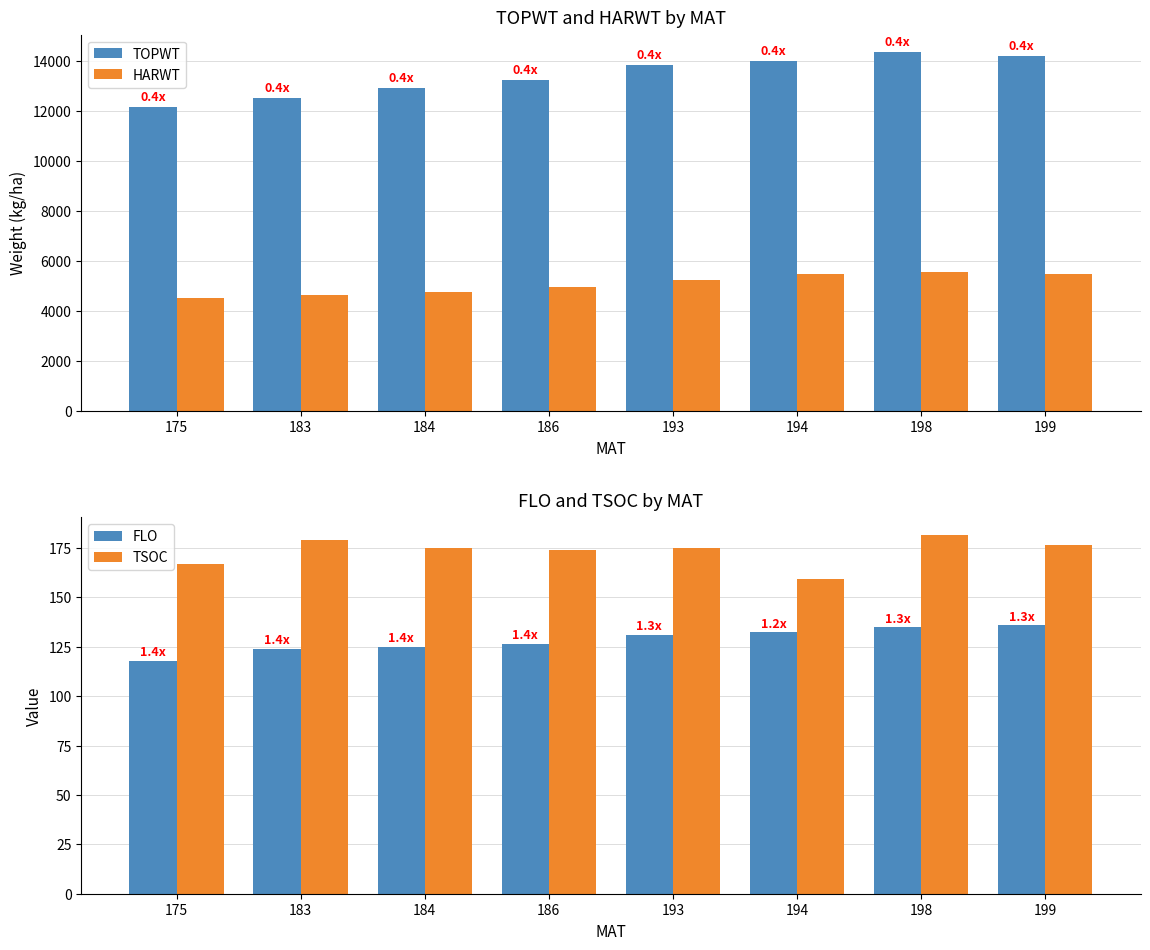

True or false: TSOC has a value of 285.0 at 183.

False